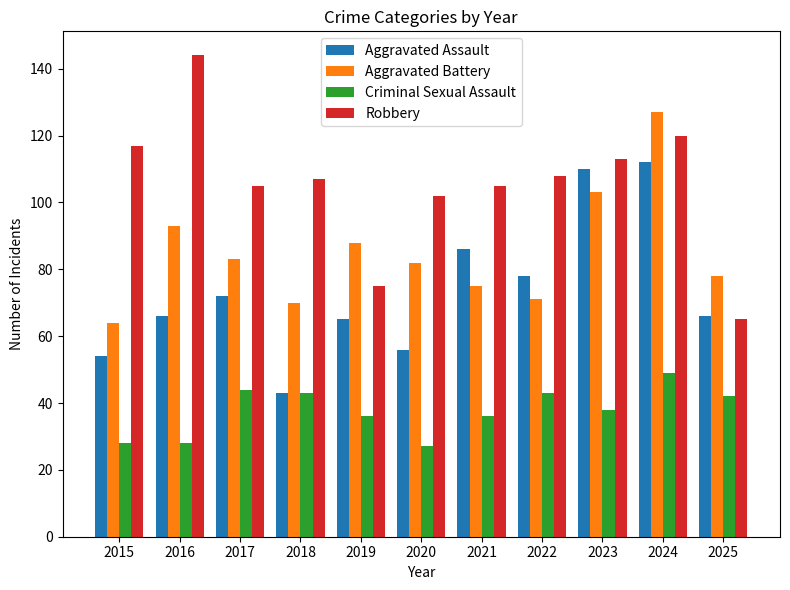

At which category is the sum across all series the highest?

2024